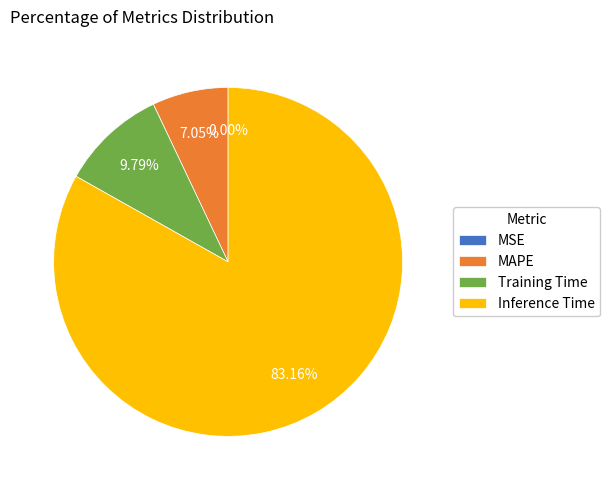

To the nearest percent, what is the combined percentage of MAPE and MSE?

7%